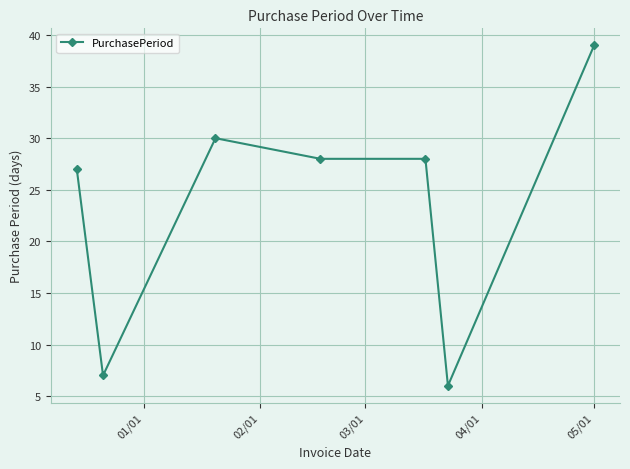

What is the difference between the maximum and minimum values?

33